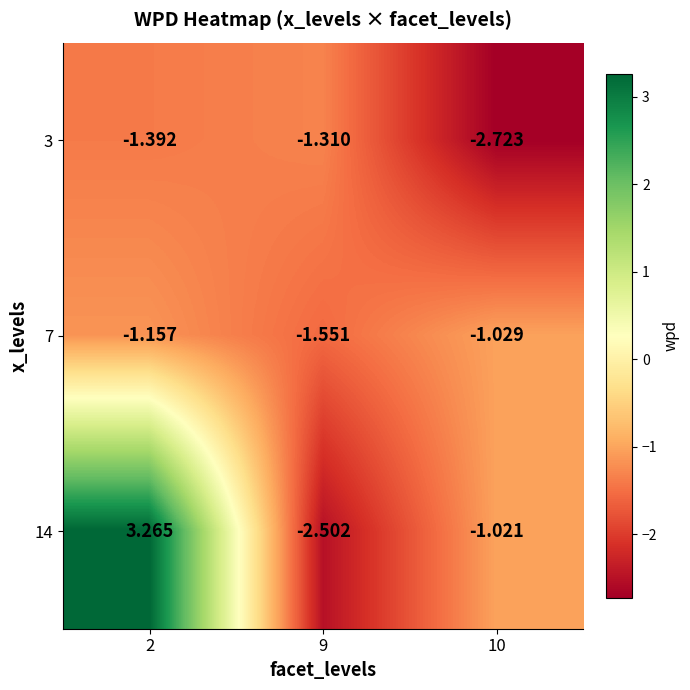

Reading left to right, list all the values displayed in this chart.

3: 2=-1.4	9=-1.3	10=-2.7
7: 2=-1.2	9=-1.6	10=-1.0
14: 2=3.3	9=-2.5	10=-1.0